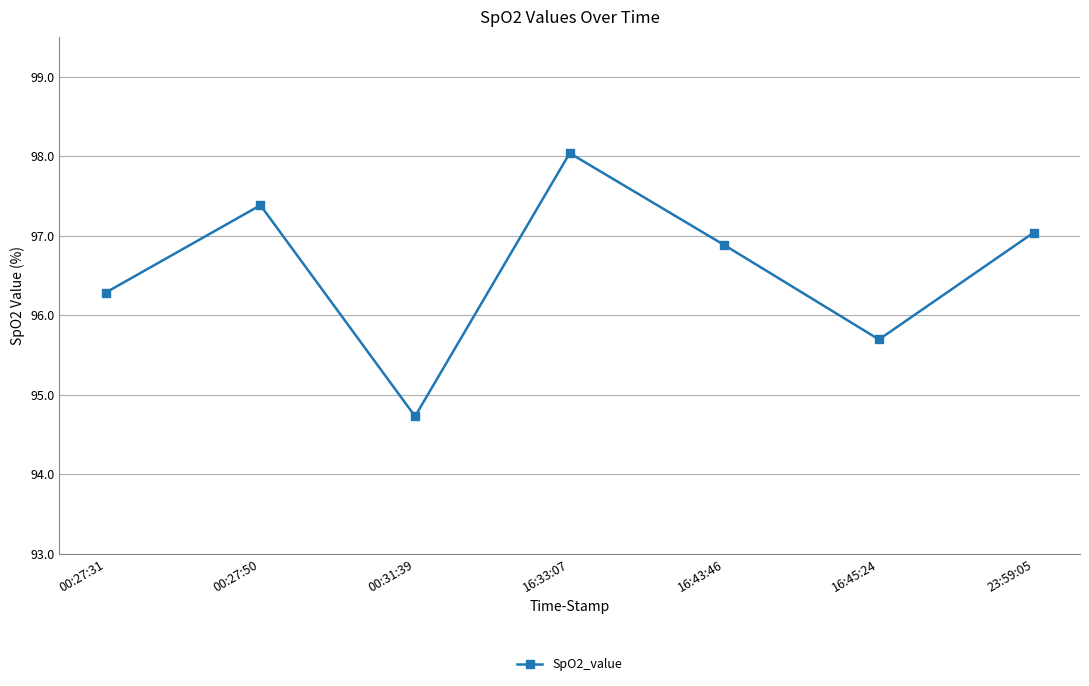

Where does the data first go above 96?

00:27:31